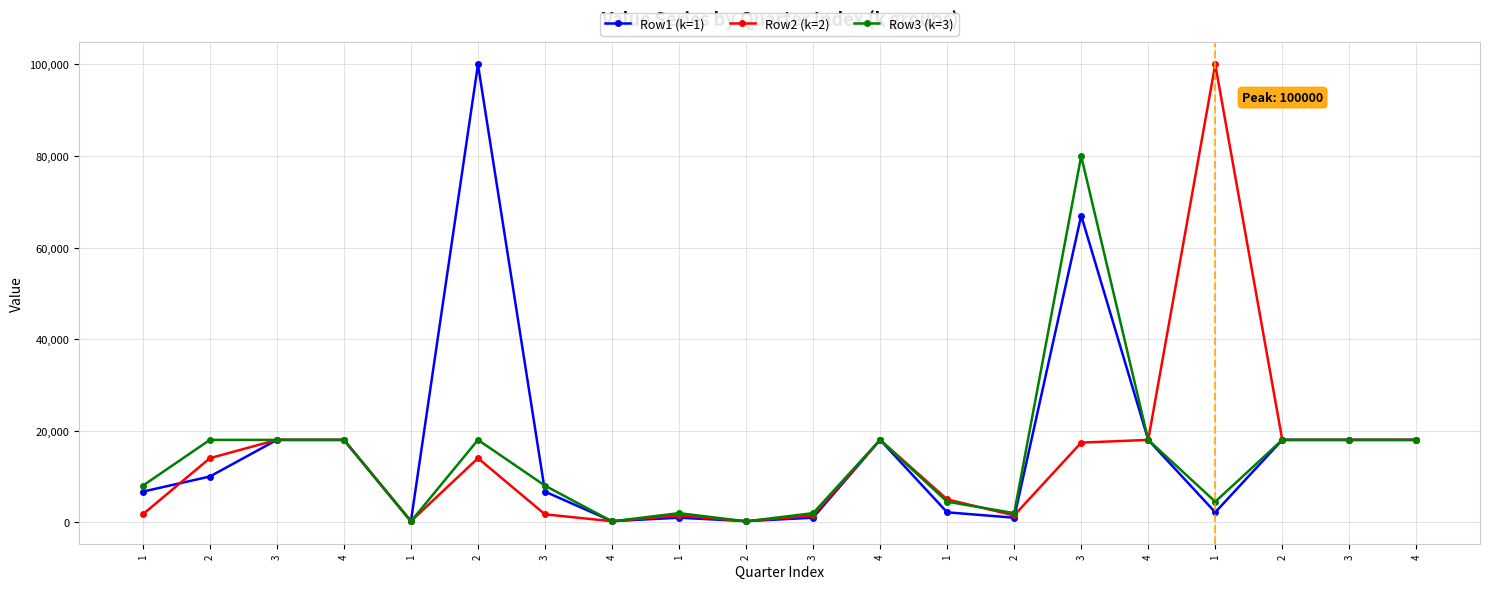

How many lines are shown in the chart?

3